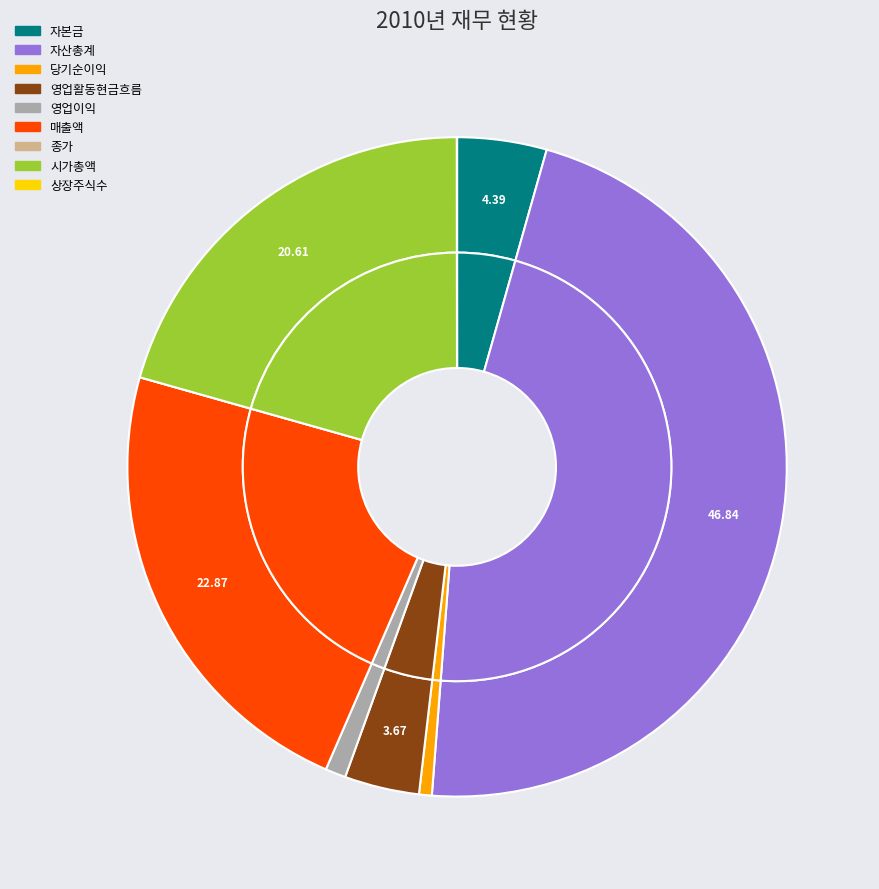

Which has a higher value, 자본금 or 영업이익?

자본금